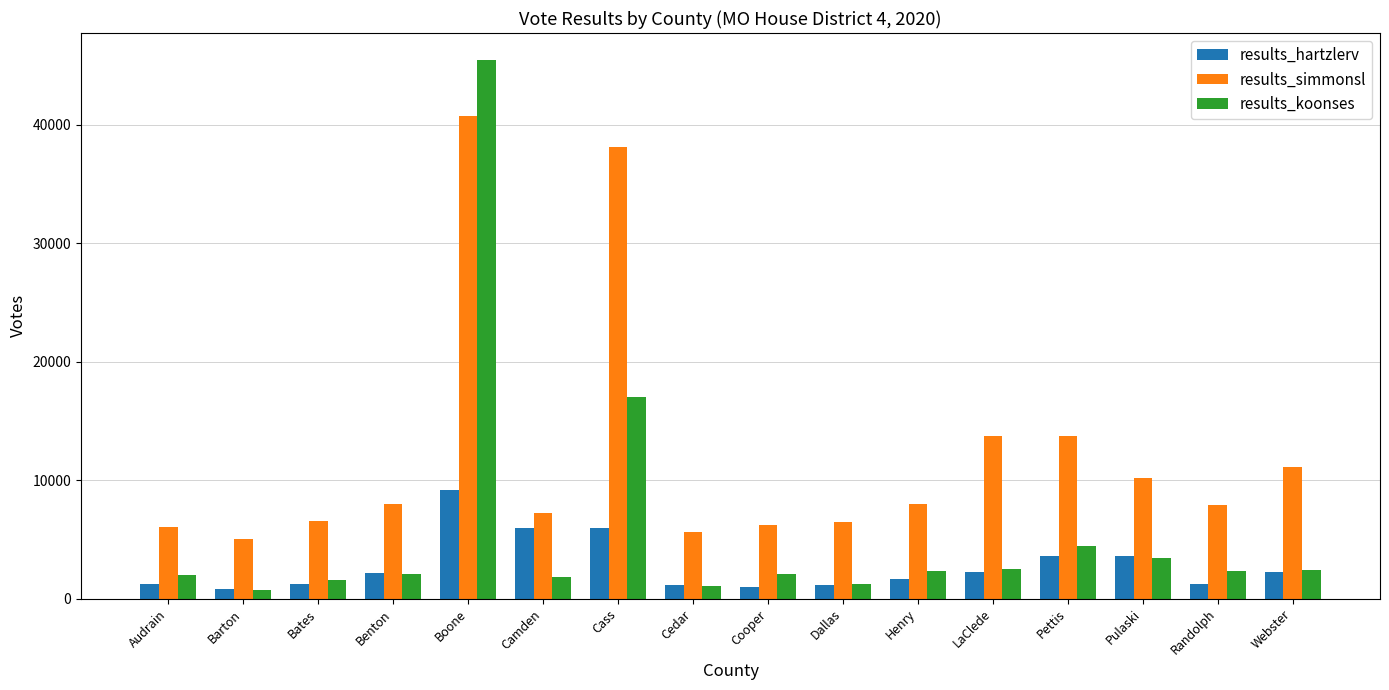

What is the spread (max minus min) of values at Cooper?

5246